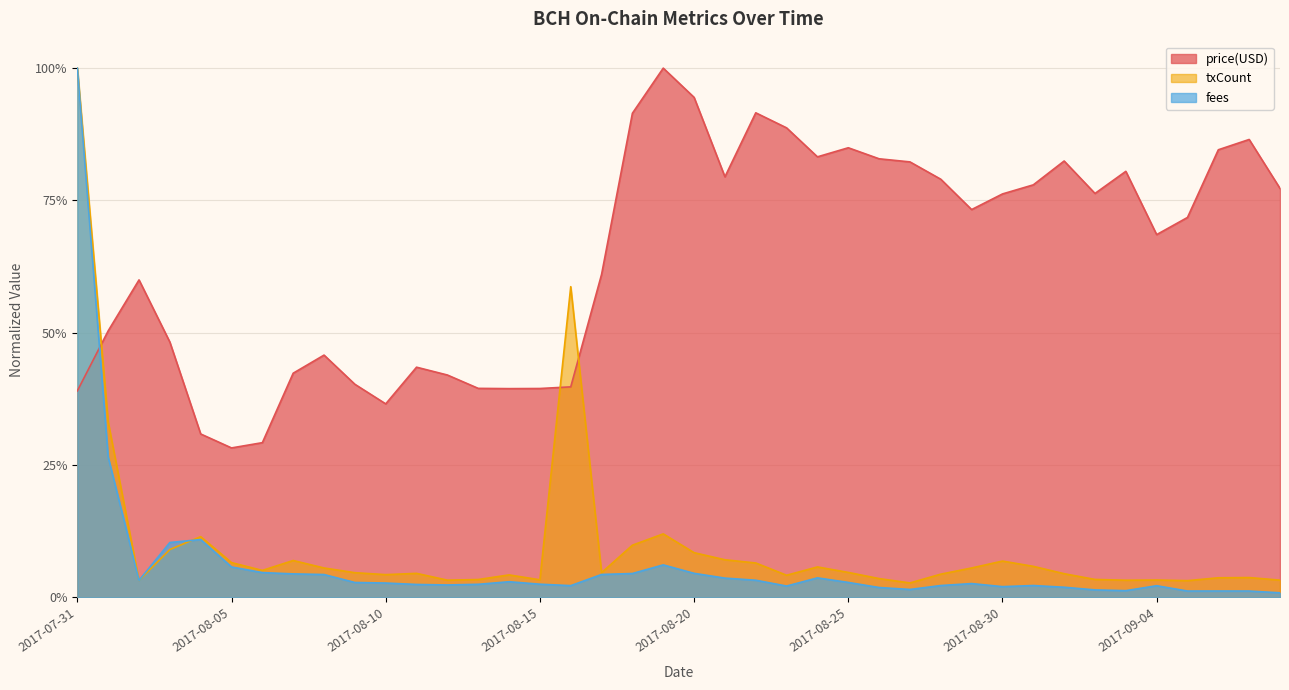

What is the spread (max minus min) of values at 2017-08-18?

0.9